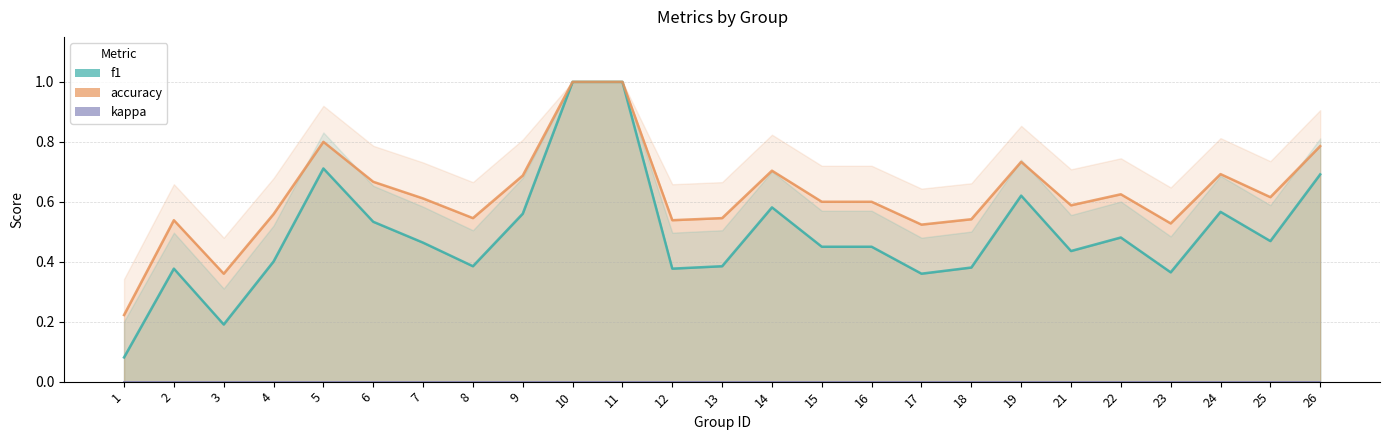

Is the value of accuracy at 24 greater than the value of f1 at 6?

Yes